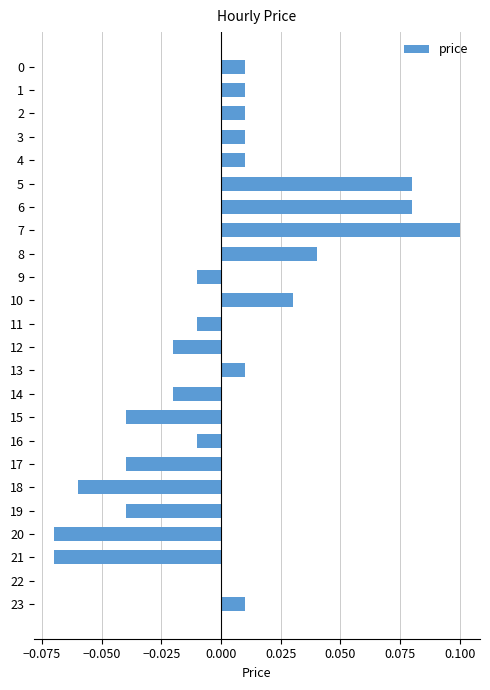

Does the chart contain stacked bars?

No